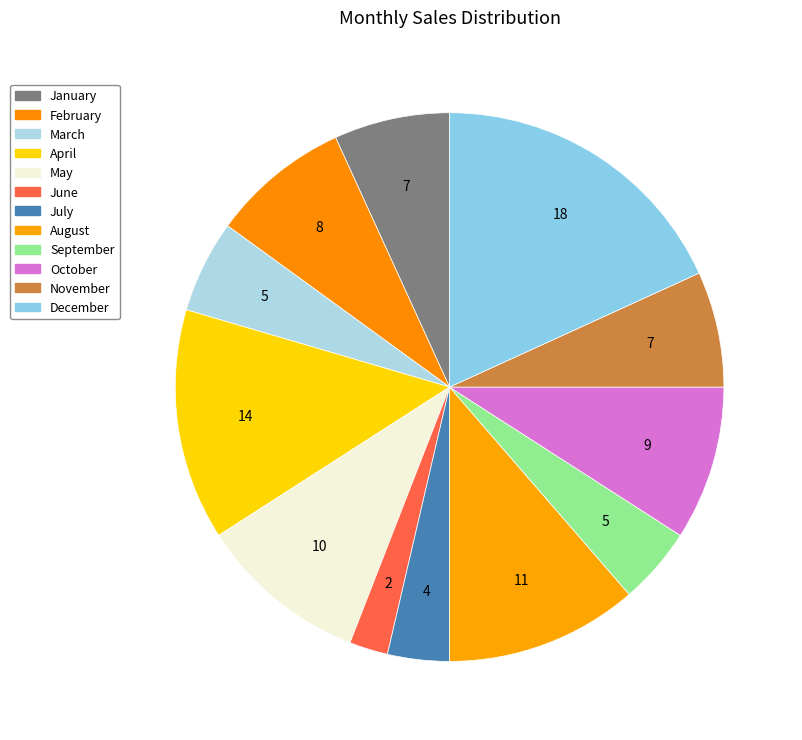

What percentage is NOT represented by August?

88.6%